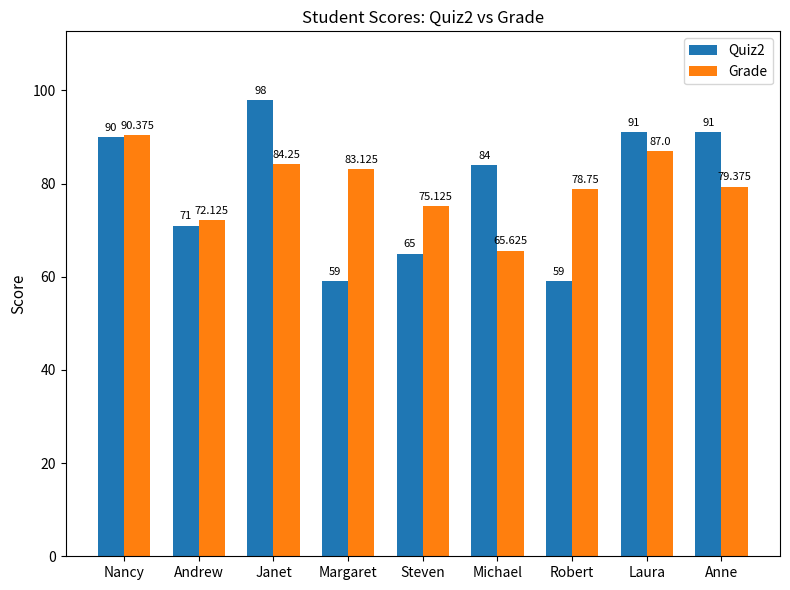

At which category is the sum across all series the highest?

Janet